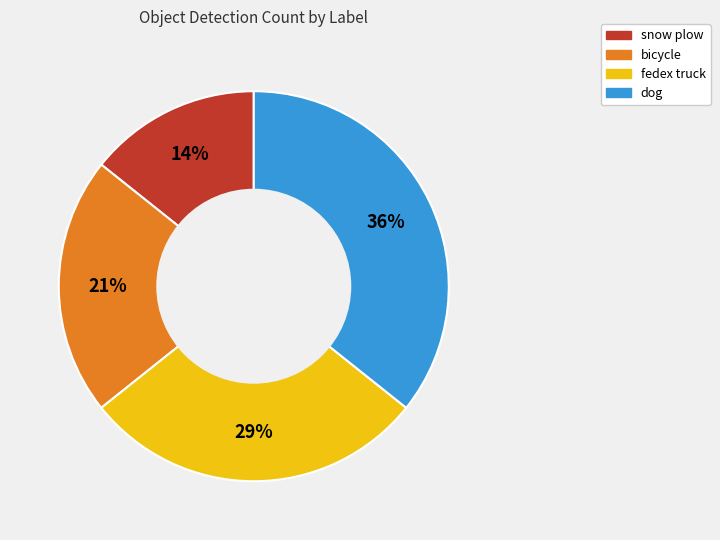

What is the smallest slice in the pie chart?

snow plow